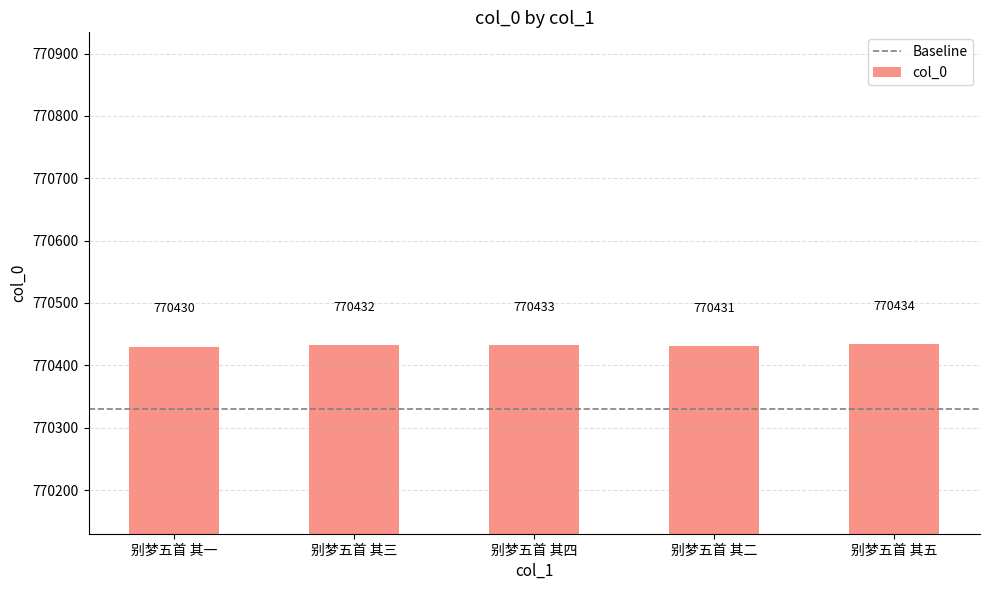

The value at 别梦五首 其三 is 1134819. True or false?

False